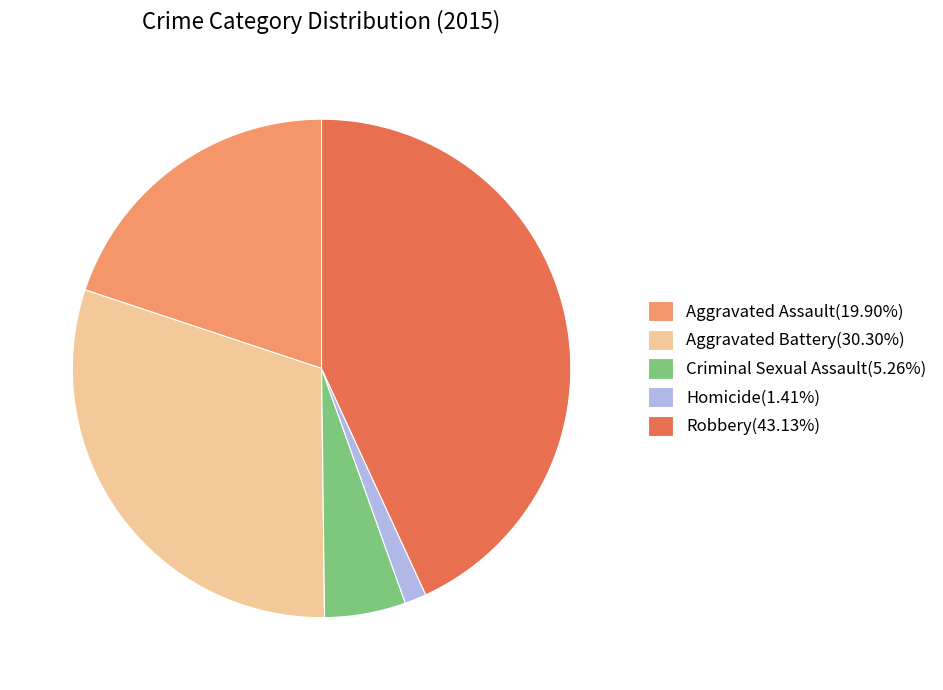

Which slice is the largest?

Robbery